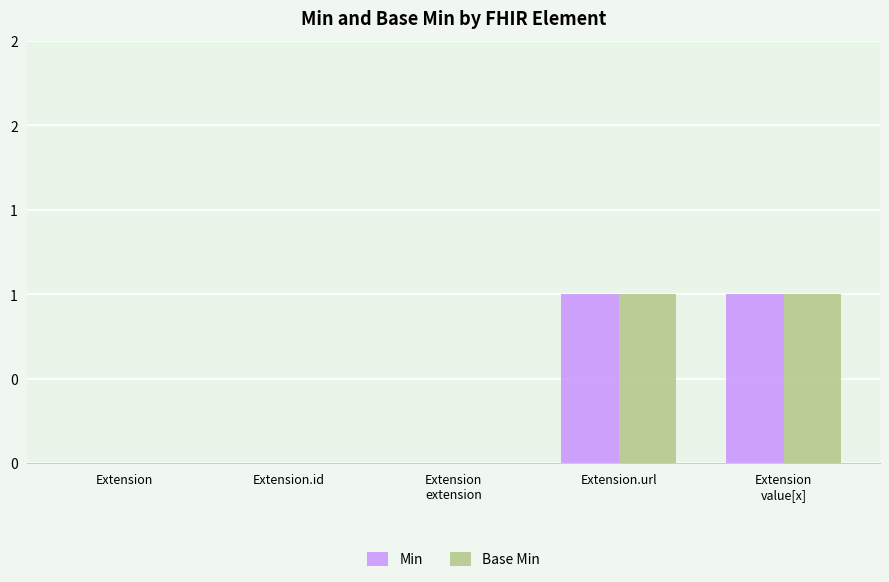

Count the Base Min values in the range 0 to 1.

5